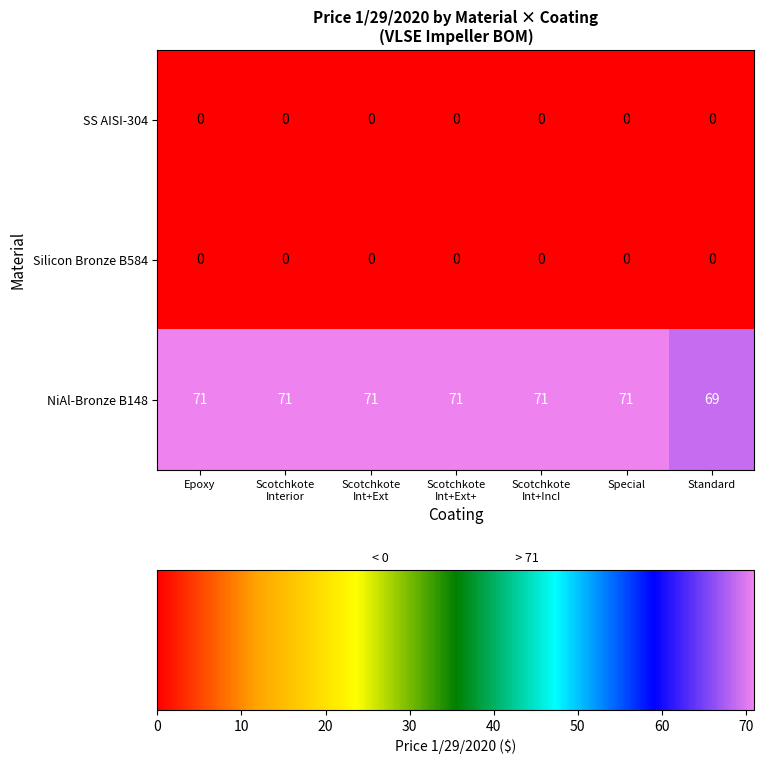

Which series has the largest total across all categories?

NiAl-Bronze B148